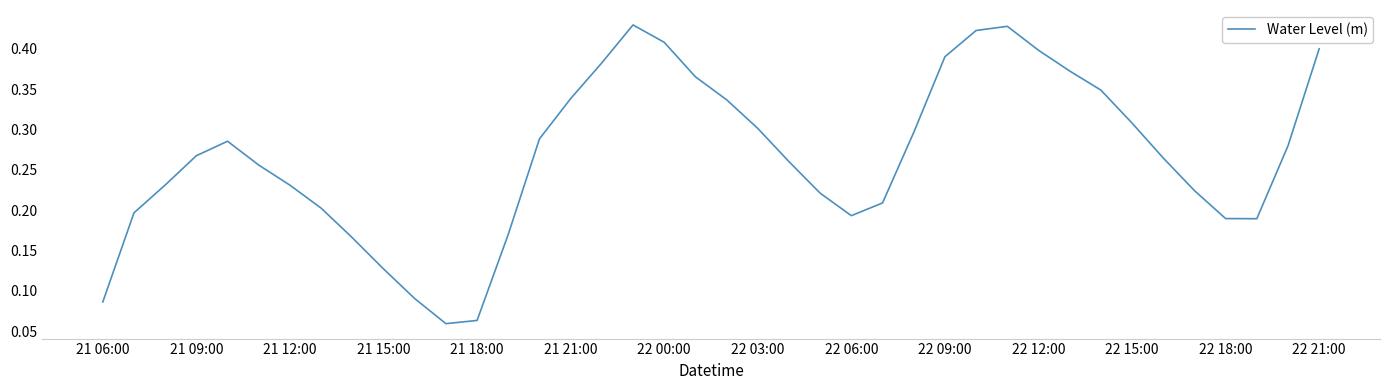

The chart shows a value of 0.0 at 21 18:00. True or false?

False